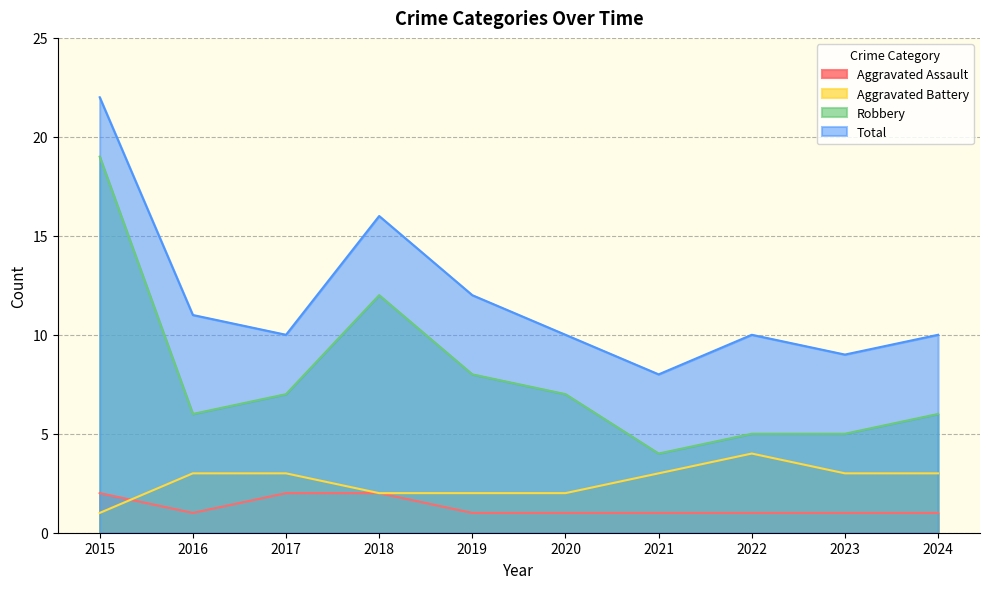

The value of Total at 2019 is 12. True or false?

True